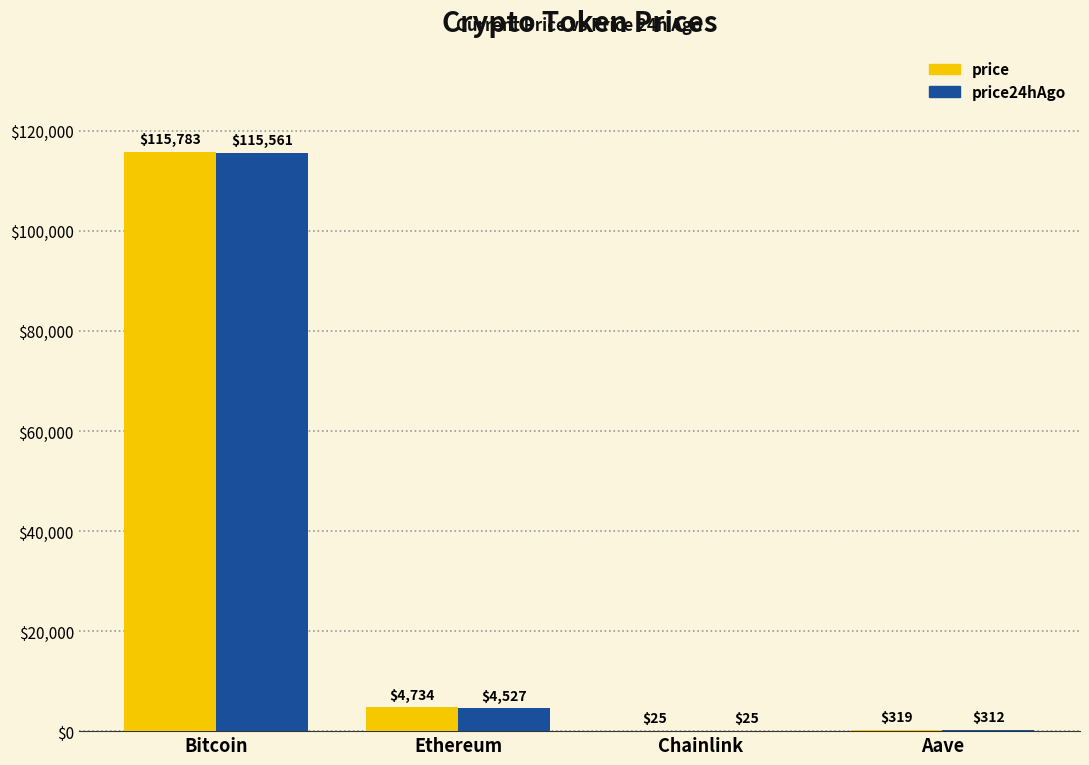

What value does the price24hAgo series have at Ethereum?

4527.2